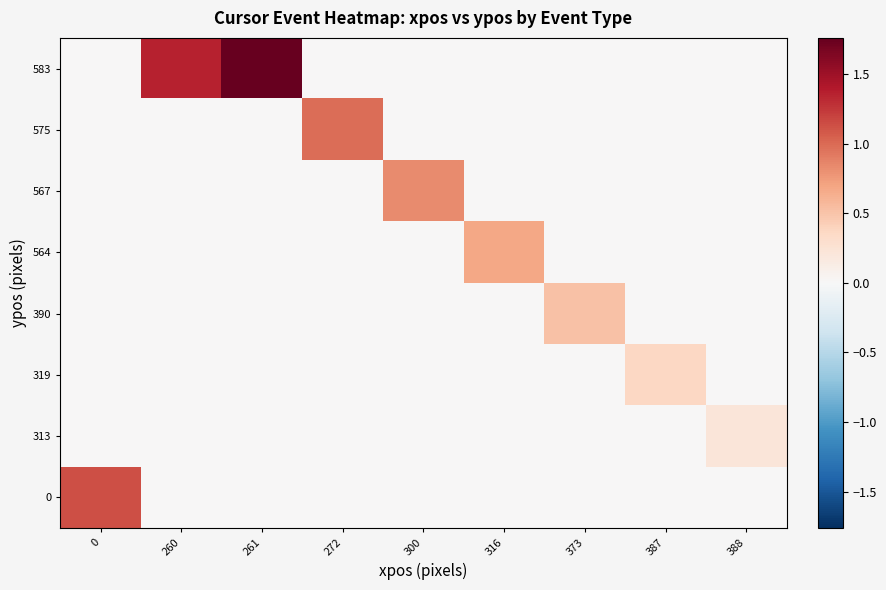

Reading right to left, extract all data points from this chart.

0: 388=0.0	387=0.0	373=0.0	316=0.0	300=0.0	272=0.0	261=0.0	260=0.0	0=1.1
313: 388=0.2	387=0.0	373=0.0	316=0.0	300=0.0	272=0.0	261=0.0	260=0.0	0=0.0
319: 388=0.0	387=0.4	373=0.0	316=0.0	300=0.0	272=0.0	261=0.0	260=0.0	0=0.0
390: 388=0.0	387=0.0	373=0.5	316=0.0	300=0.0	272=0.0	261=0.0	260=0.0	0=0.0
564: 388=0.0	387=0.0	373=0.0	316=0.7	300=0.0	272=0.0	261=0.0	260=0.0	0=0.0
567: 388=0.0	387=0.0	373=0.0	316=0.0	300=0.8	272=0.0	261=0.0	260=0.0	0=0.0
575: 388=0.0	387=0.0	373=0.0	316=0.0	300=0.0	272=1.0	261=0.0	260=0.0	0=0.0
583: 388=0.0	387=0.0	373=0.0	316=0.0	300=0.0	272=0.0	261=1.8	260=1.4	0=0.0